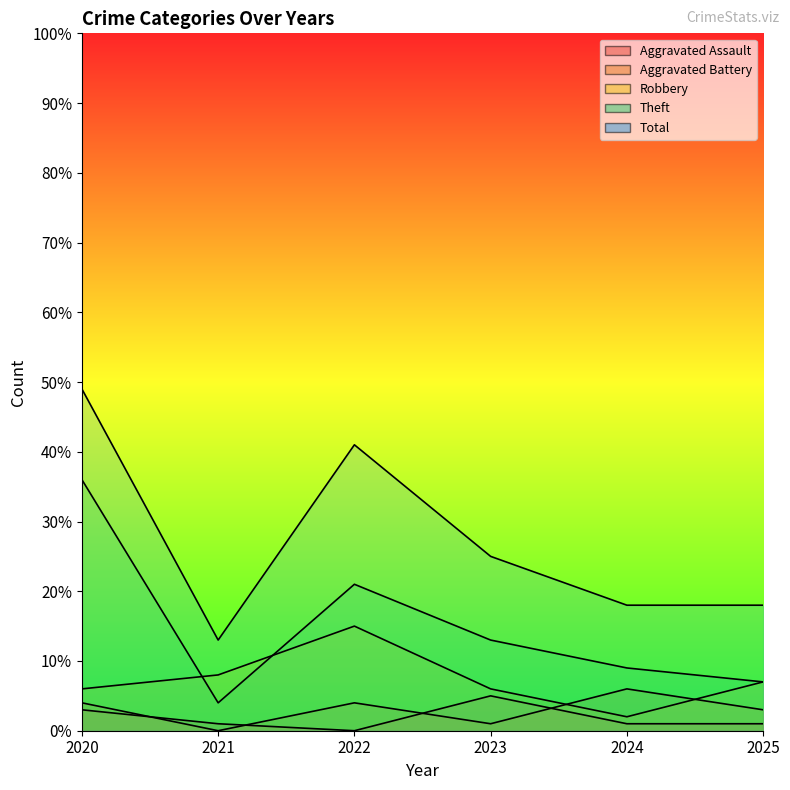

The value of Theft at 2021 is 2. True or false?

False